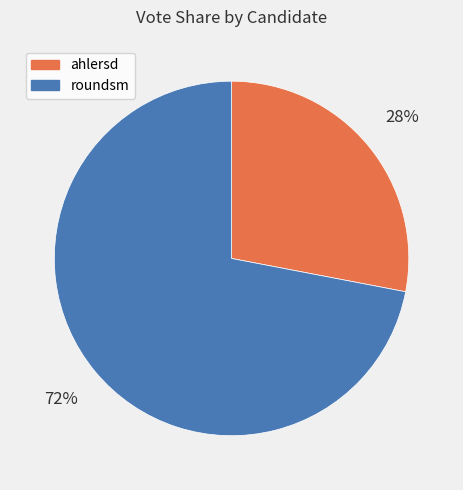

Count the number of slices in the pie.

2